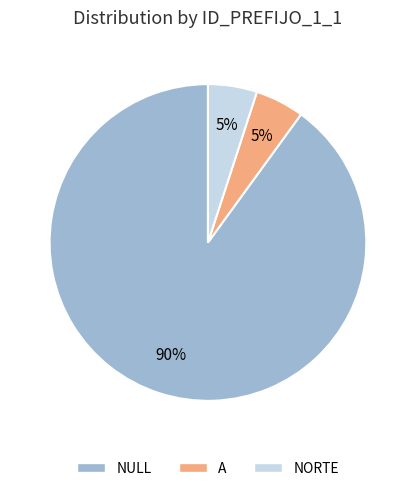

To the nearest percent, what is the difference between the largest and smallest slice percentages?

85%